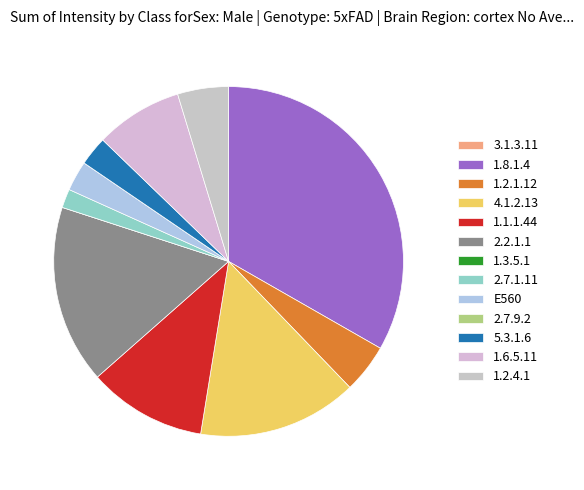

What percentage do 2.7.9.2 and 1.2.4.1 together represent?

4.7%